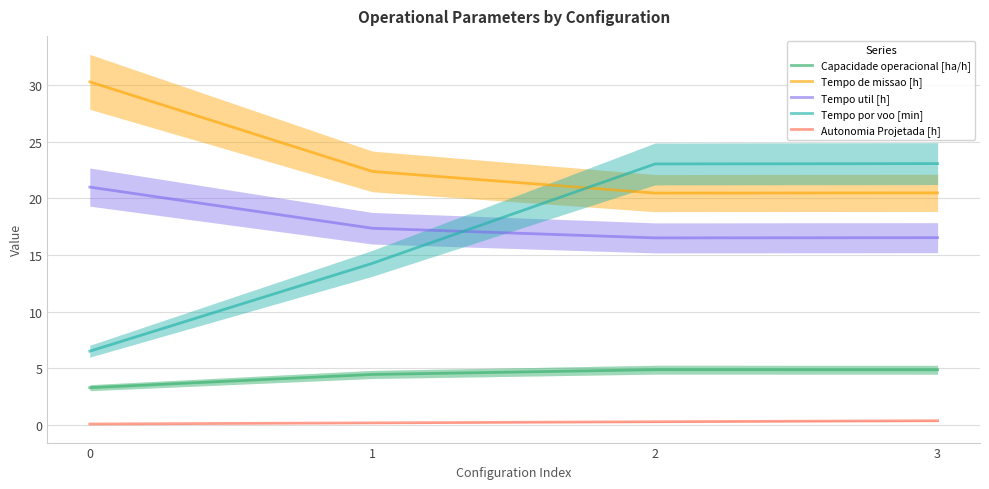

What is the sum of the Tempo util [h] values at 3 and 1?

33.9